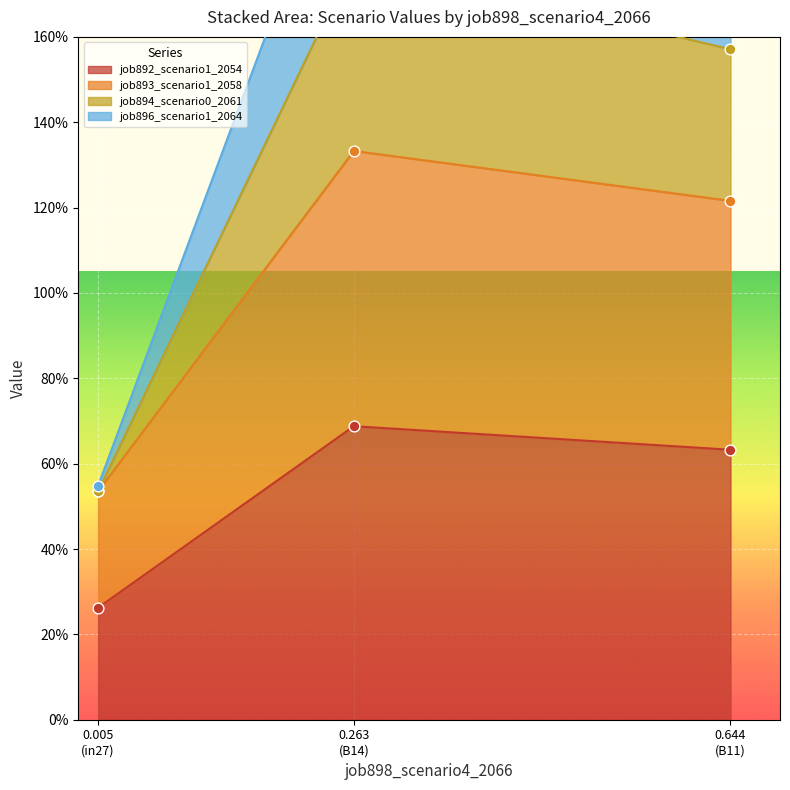

What are all the series names shown in the legend?

job892_scenario1_2054, job893_scenario1_2058, job894_scenario0_2061, job896_scenario1_2064